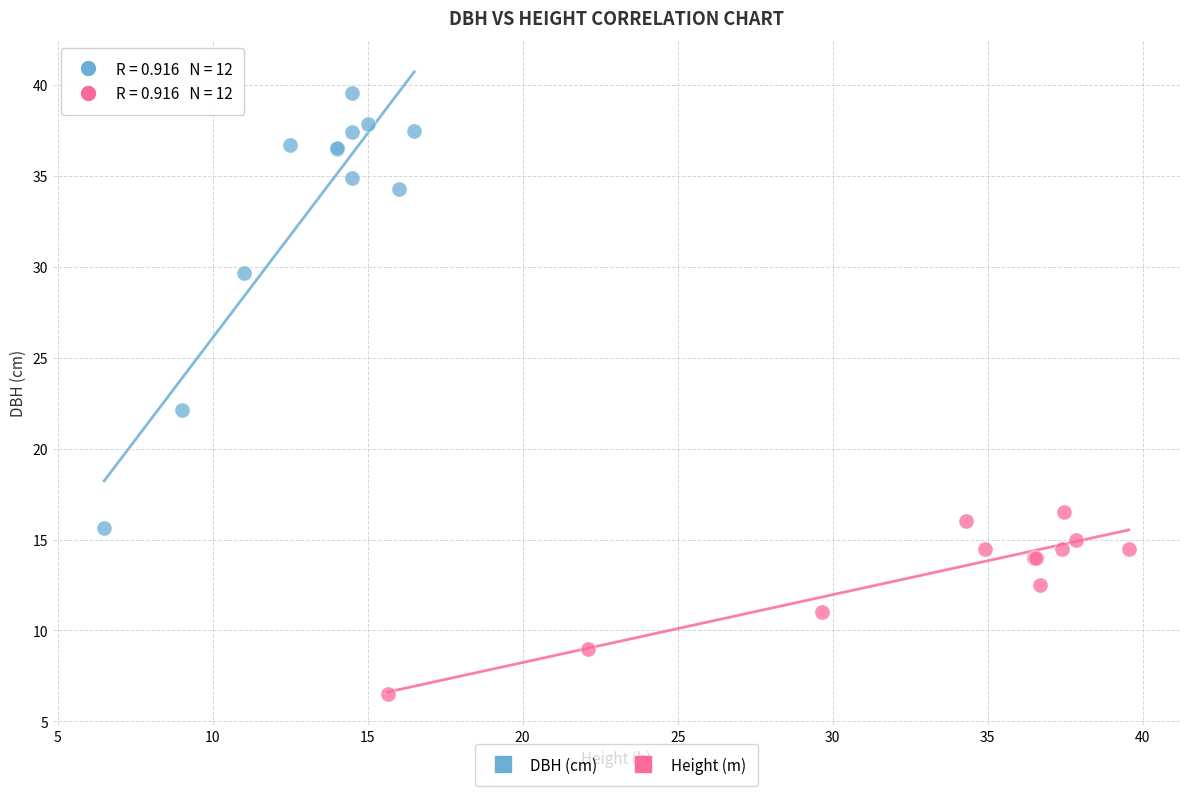

What are all the series names shown in the legend?

DBH (cm), Height (m)